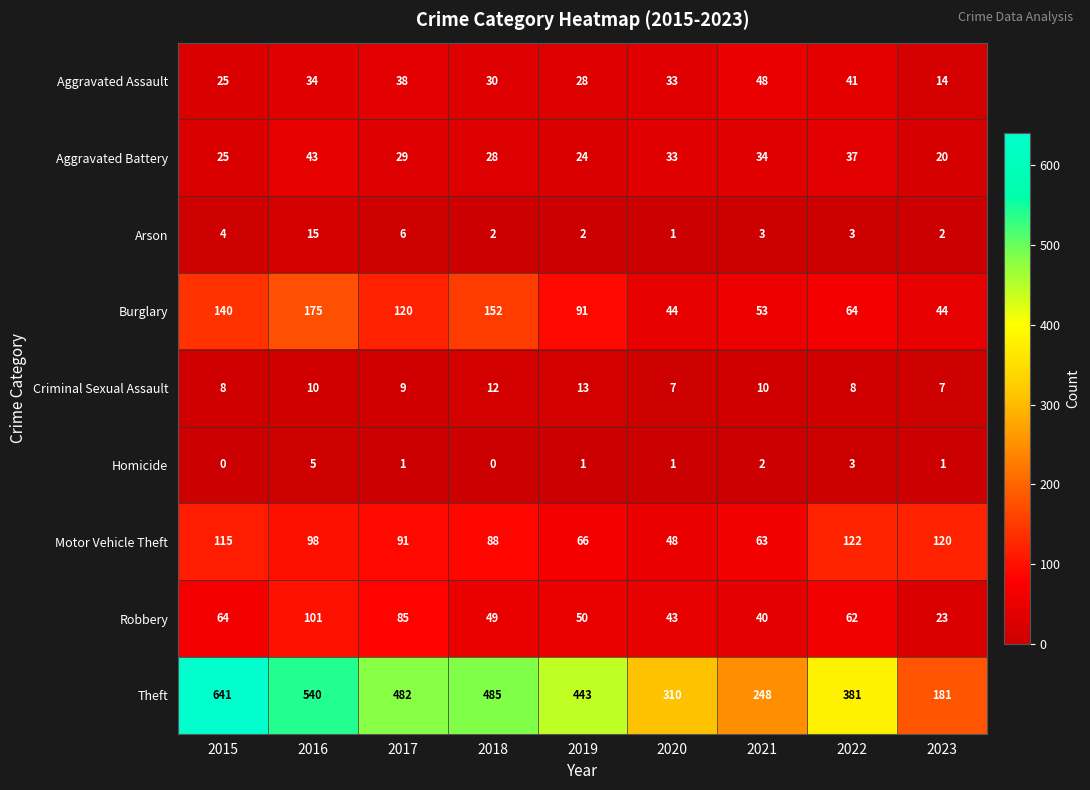

What is the difference between the maximum and minimum values in the Aggravated Battery series?

23